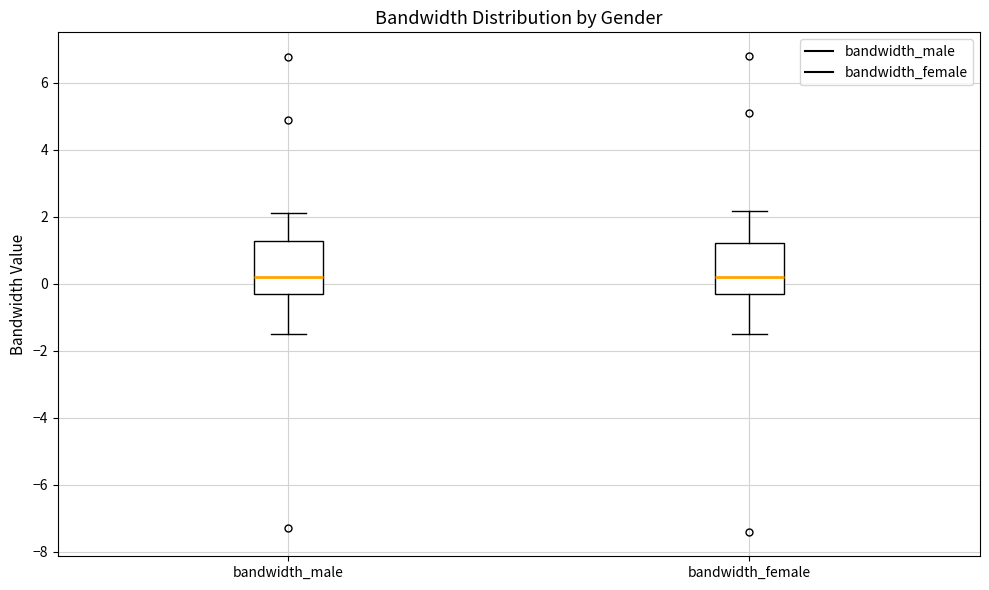

Reading left to right, read every box against the y-axis: the position of its median line, the range the box covers, and the ends of its whiskers. The values are not printed on the chart, so give them approximately, as read against the axis.

bandwidth_male: median 0.2, box -0.2 to 1.2, whiskers -1.6 to 2.2
bandwidth_female: median 0.2, box -0.4 to 1.2, whiskers -1.6 to 2.2